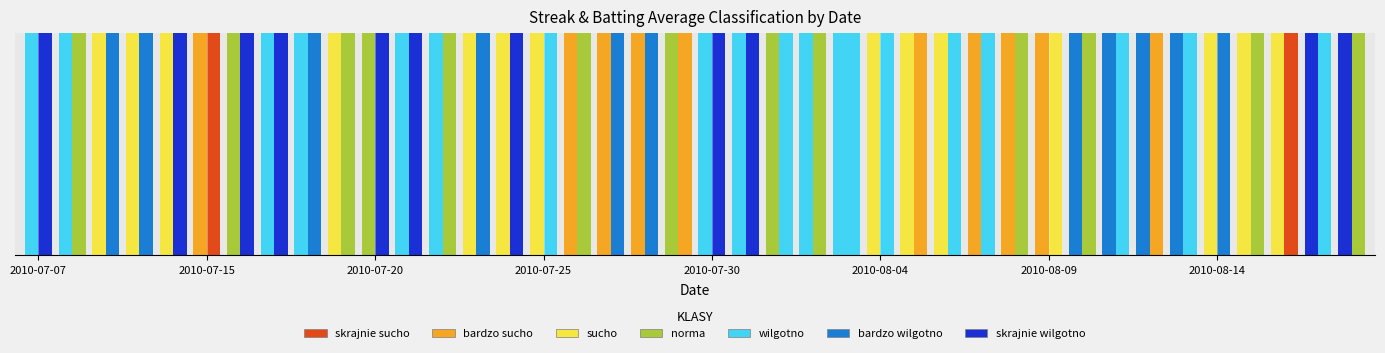

The value of streak at 32 is 3.0. True or false?

False